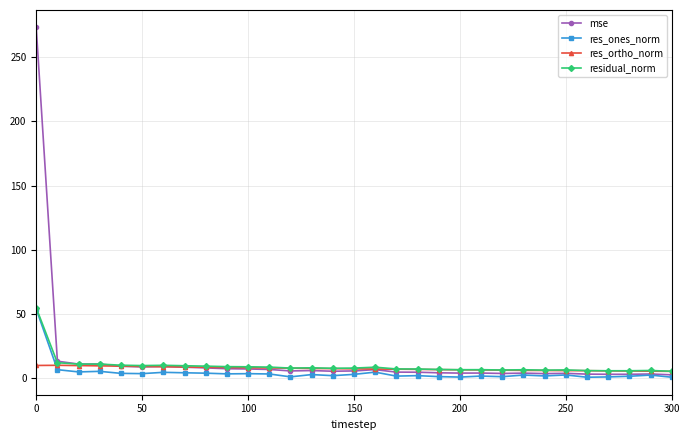

Which series has the widest spread of values?

mse